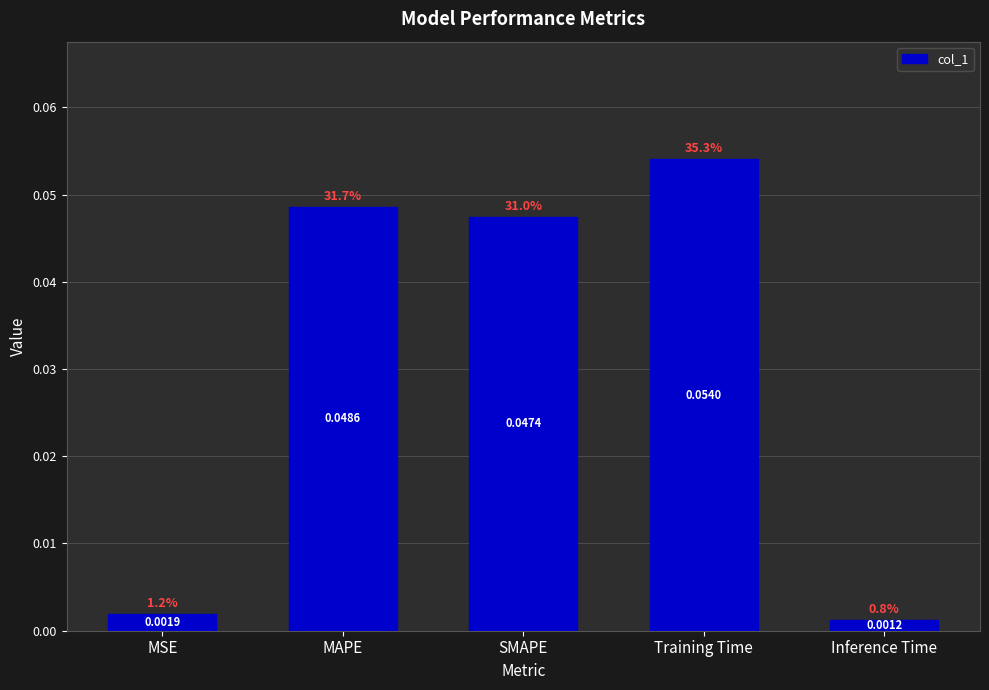

What is the label of the 3rd bar from the left?

SMAPE